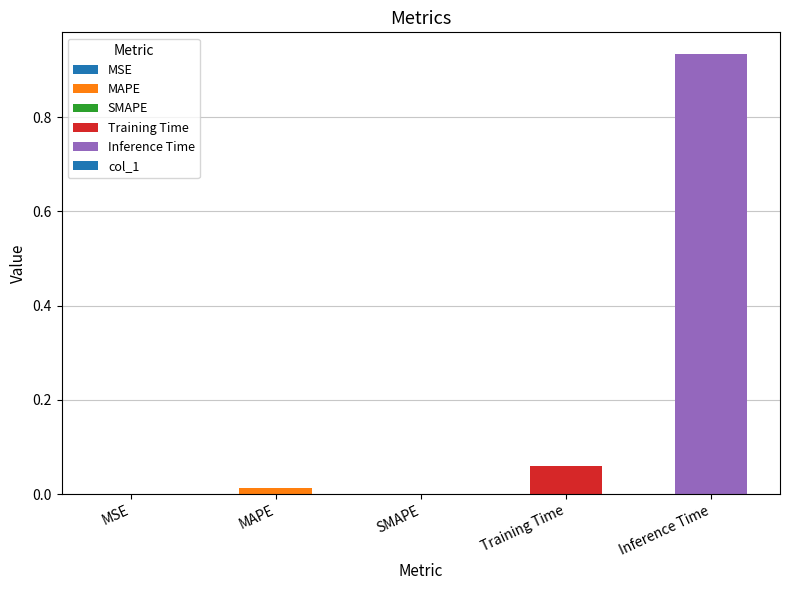

Which has a higher value, SMAPE or Inference Time?

Inference Time